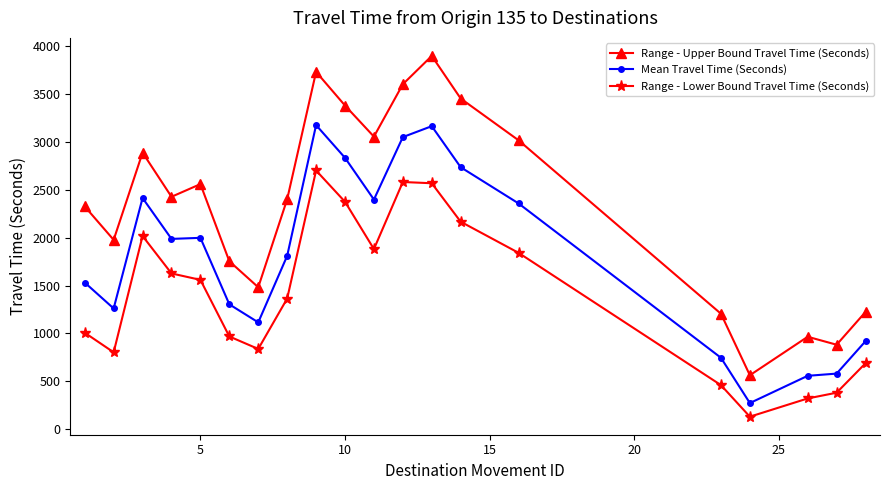

At how many categories does at least one series exceed 2652?

8